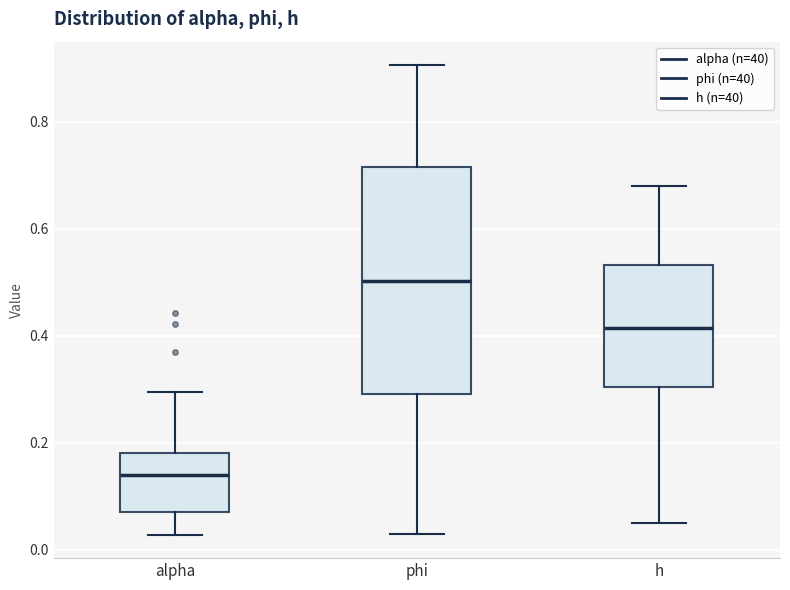

Where is the upper edge of the box for alpha on the y-axis? The values are not printed on the chart, so give them approximately, as read against the axis.

0.18